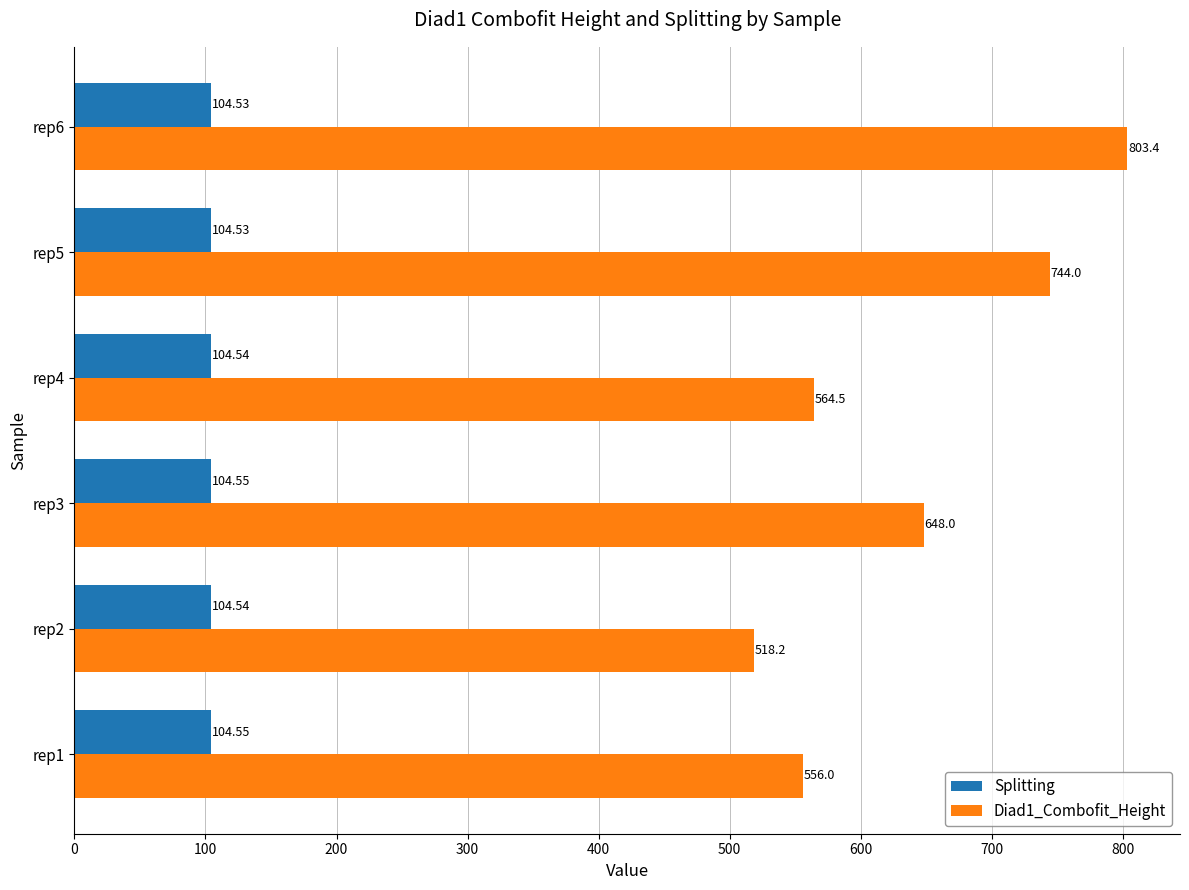

How many data points in Diad1_Combofit_Height are less than 648?

3